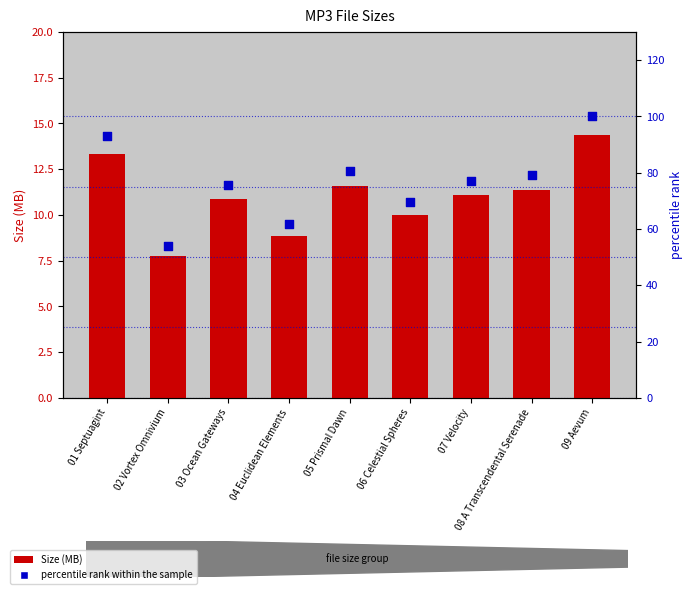

Which series reaches the maximum Y coordinate?

percentile rank within the sample